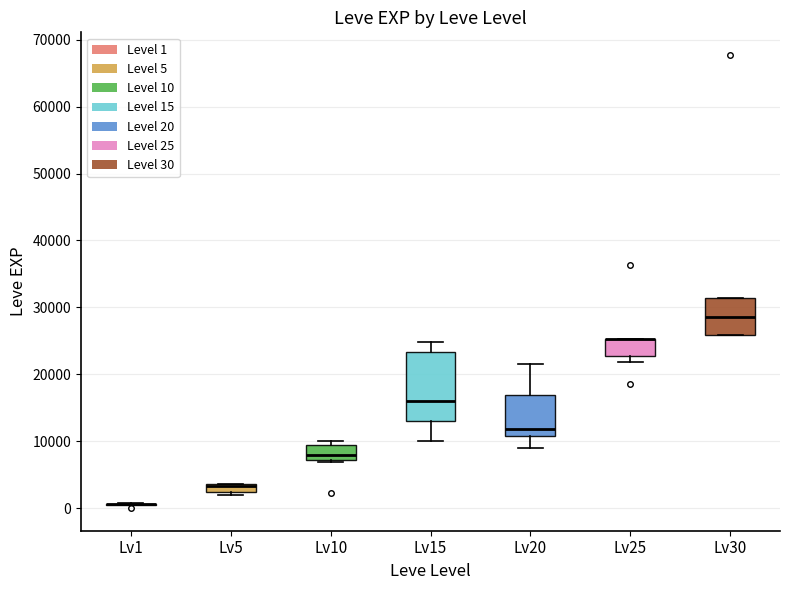

Comparing the boxes themselves (not the whiskers), which one is the tallest?

Lv15